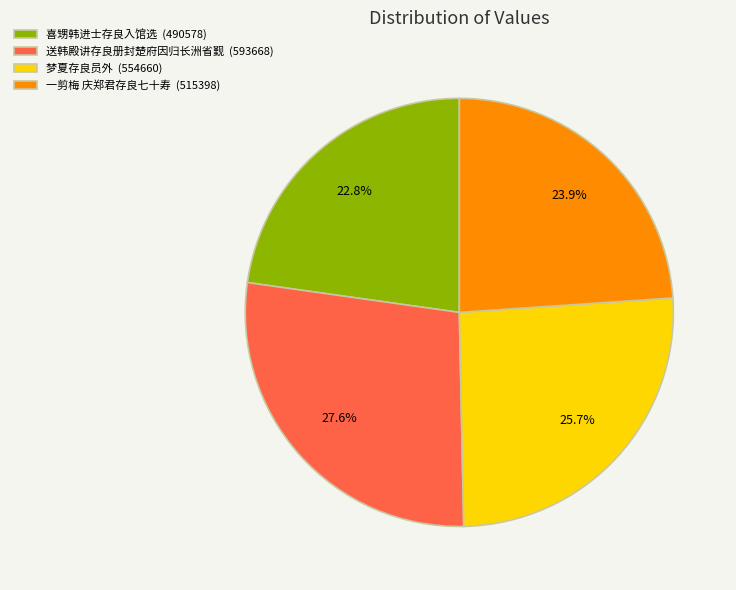

True or false: 梦夏存良员外 accounts for 35% of the total.

False